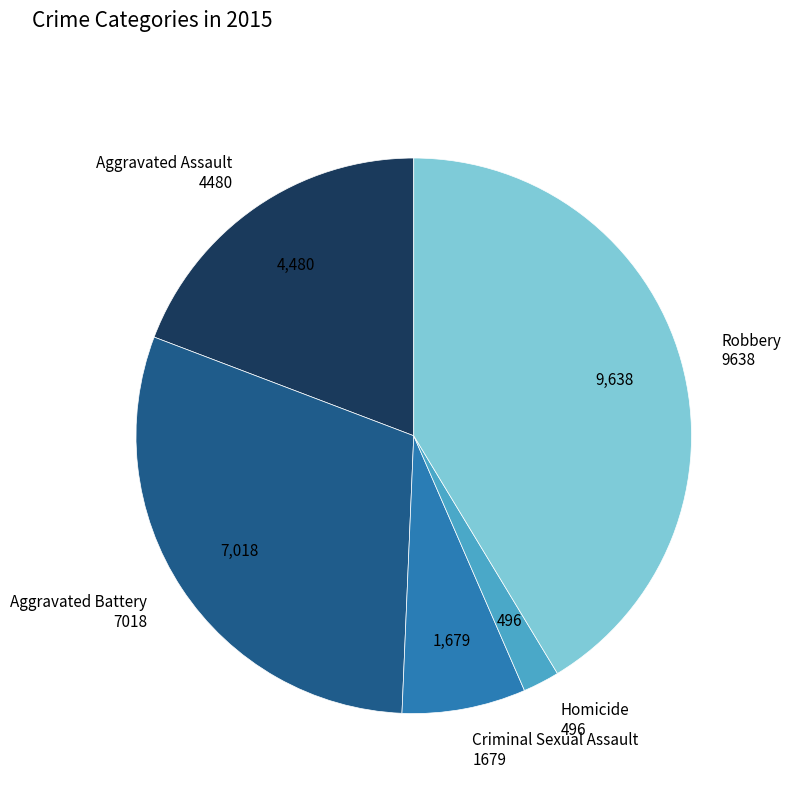

Is there any slice that represents more than half of the pie?

No